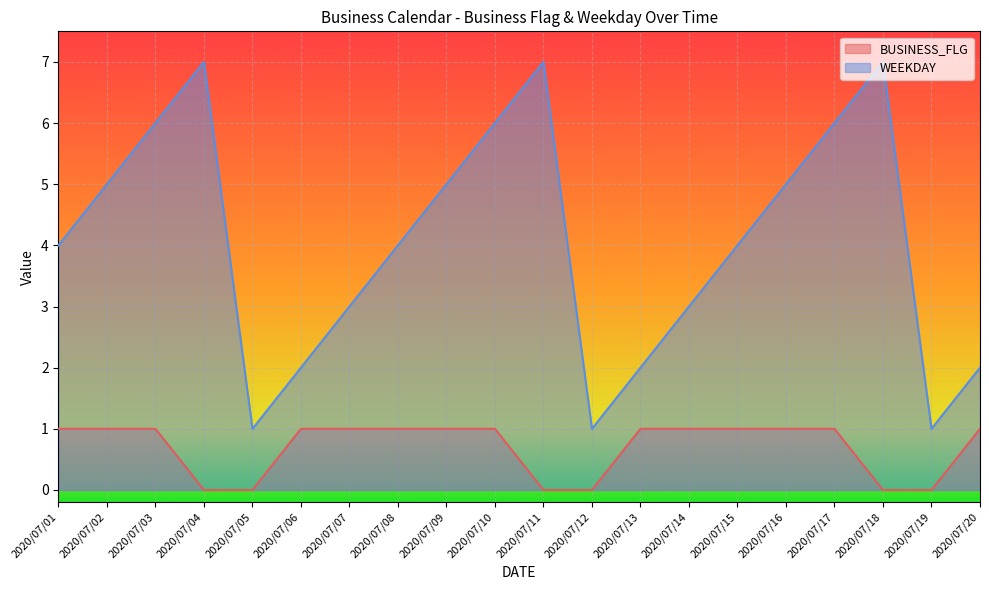

What is the value of the BUSINESS_FLG point at the 6th from the left?

1